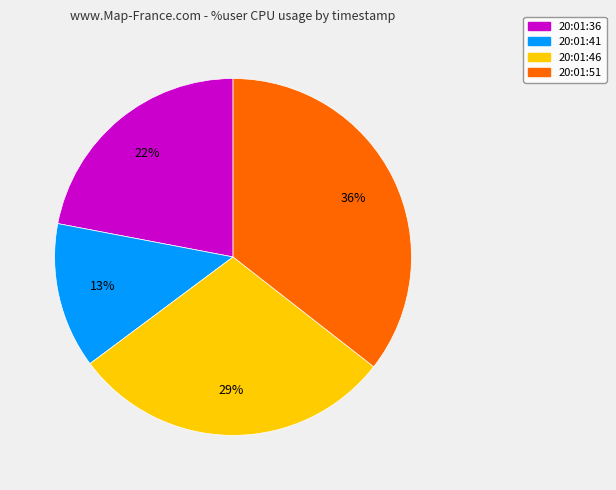

Approximately how many times larger is the value at 20:01:51 compared to 20:01:46?

1.2